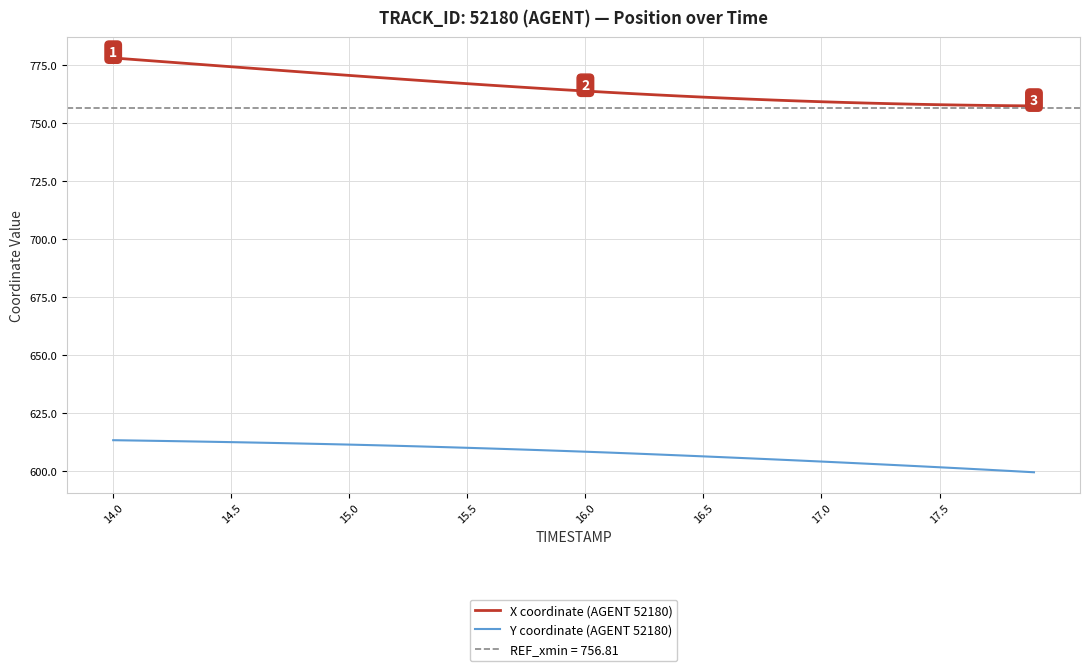

Which label corresponds to the largest value in the chart?

14.0